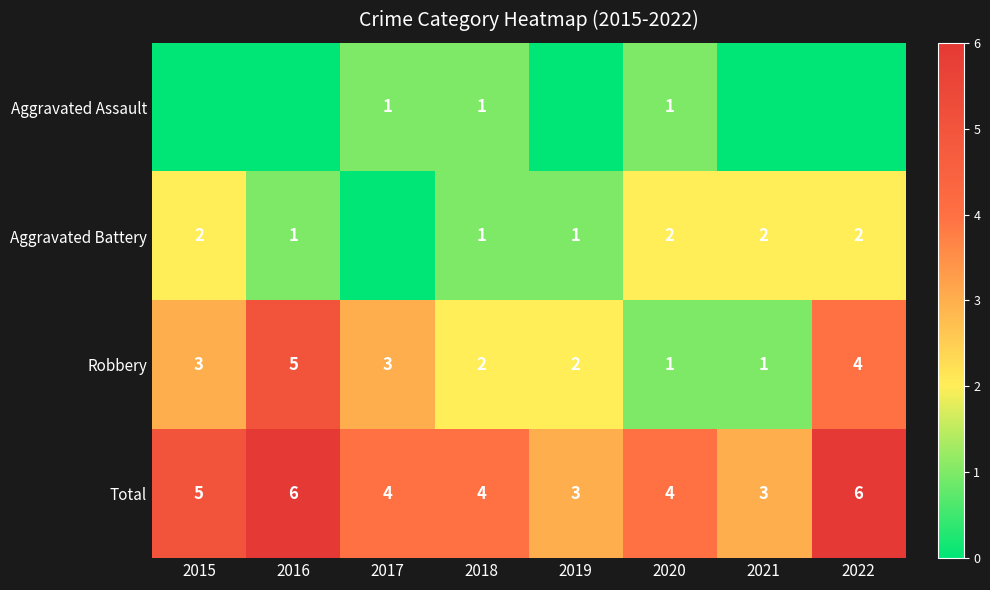

What is the spread (max minus min) of values at 2020?

3